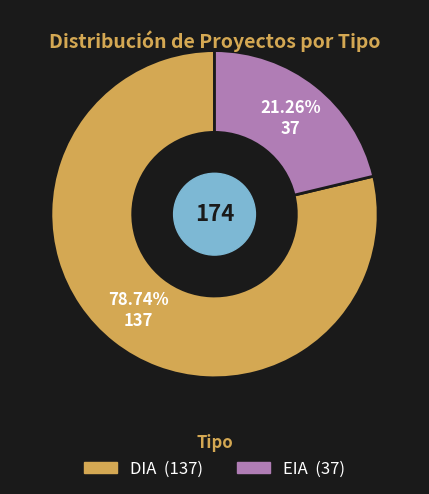

Is there a majority slice in this chart?

Yes